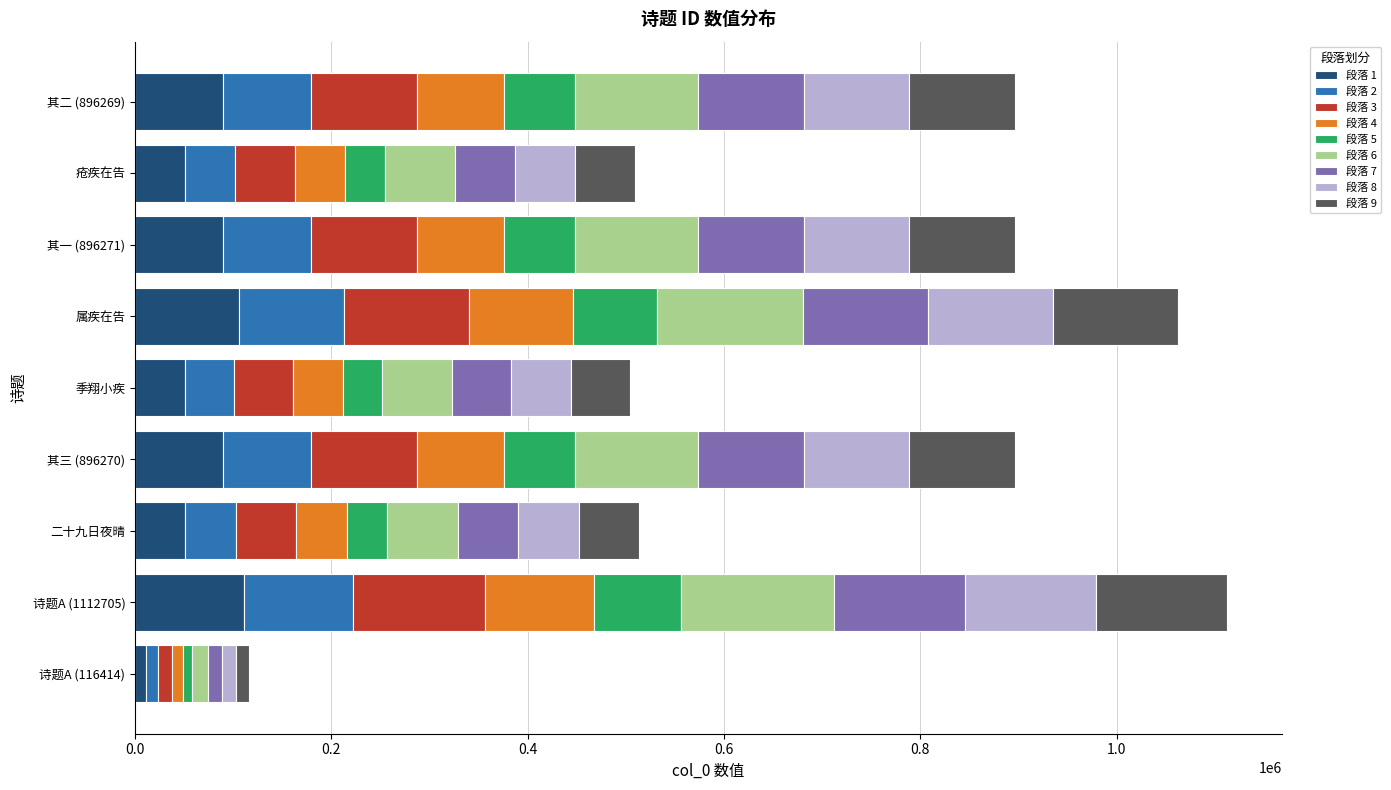

What is the sum of the 段落 1 values at 其一 (896271) and 季翔小疾?

140046.8